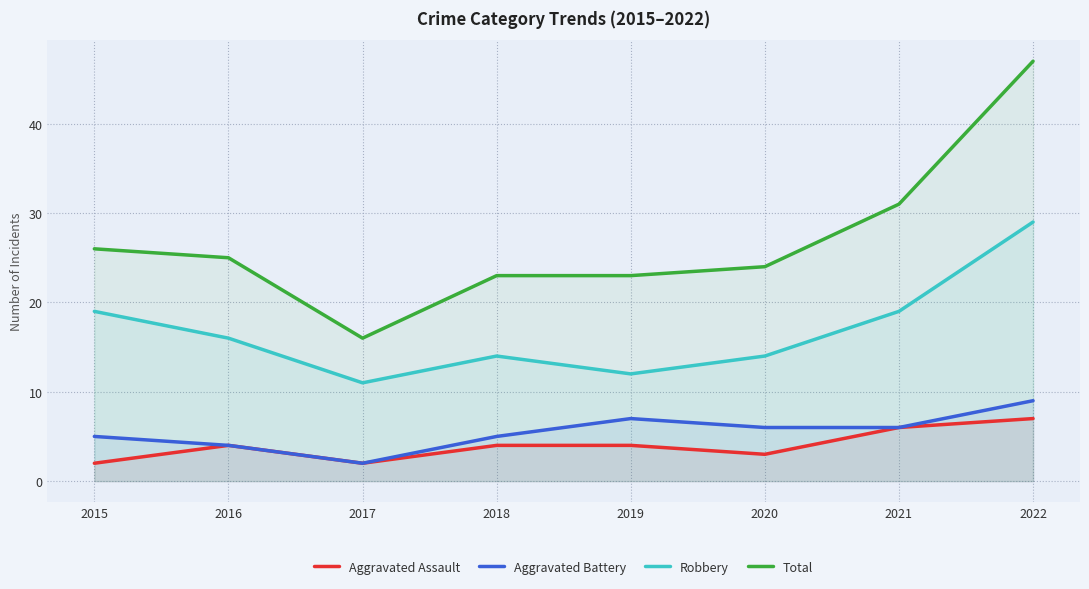

How many distinct data groups are displayed?

4